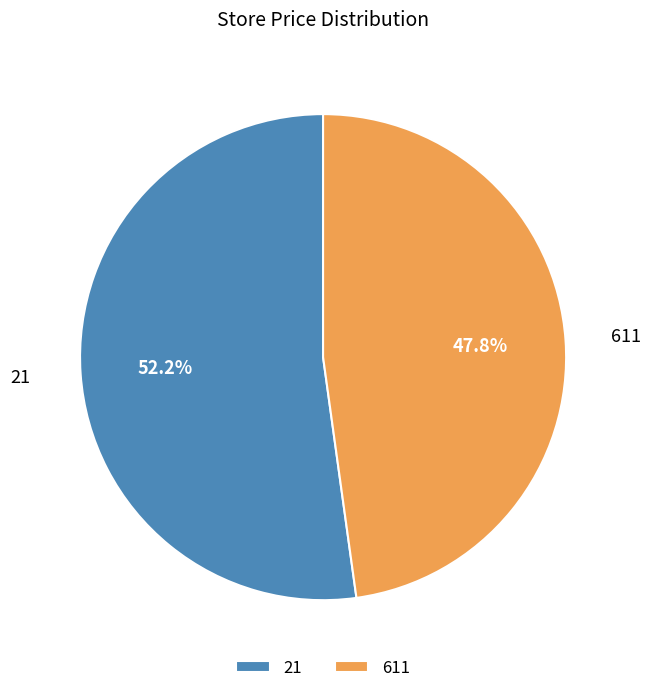

Is it true that 21 is 46% of the pie?

False